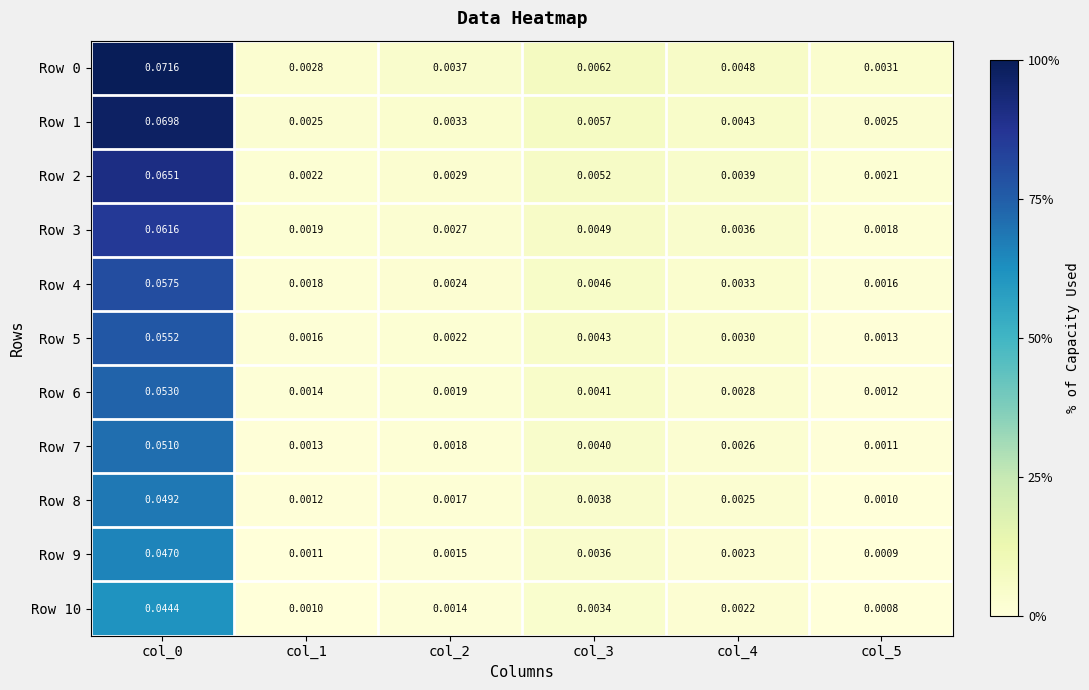

Is the value of Row 0 at col_3 greater than the value of Row 7 at col_4?

Yes